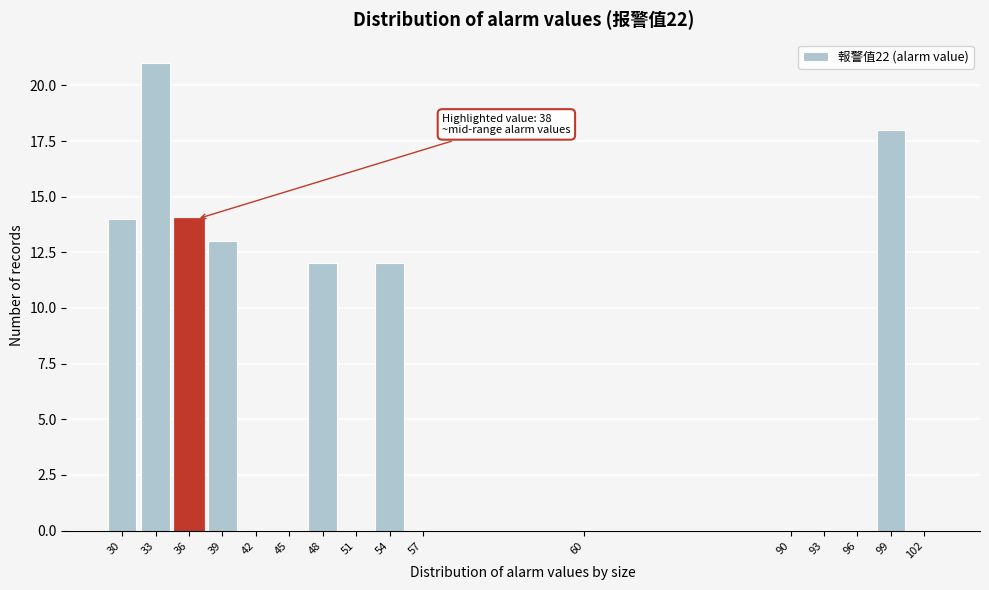

Reading right to left, extract all data points from this chart.

102=0	99=18	96=0	93=0	90=0	60=0	57=0	54=12	51=0	48=12	45=0	42=0	39=13	36=14	33=21	30=14